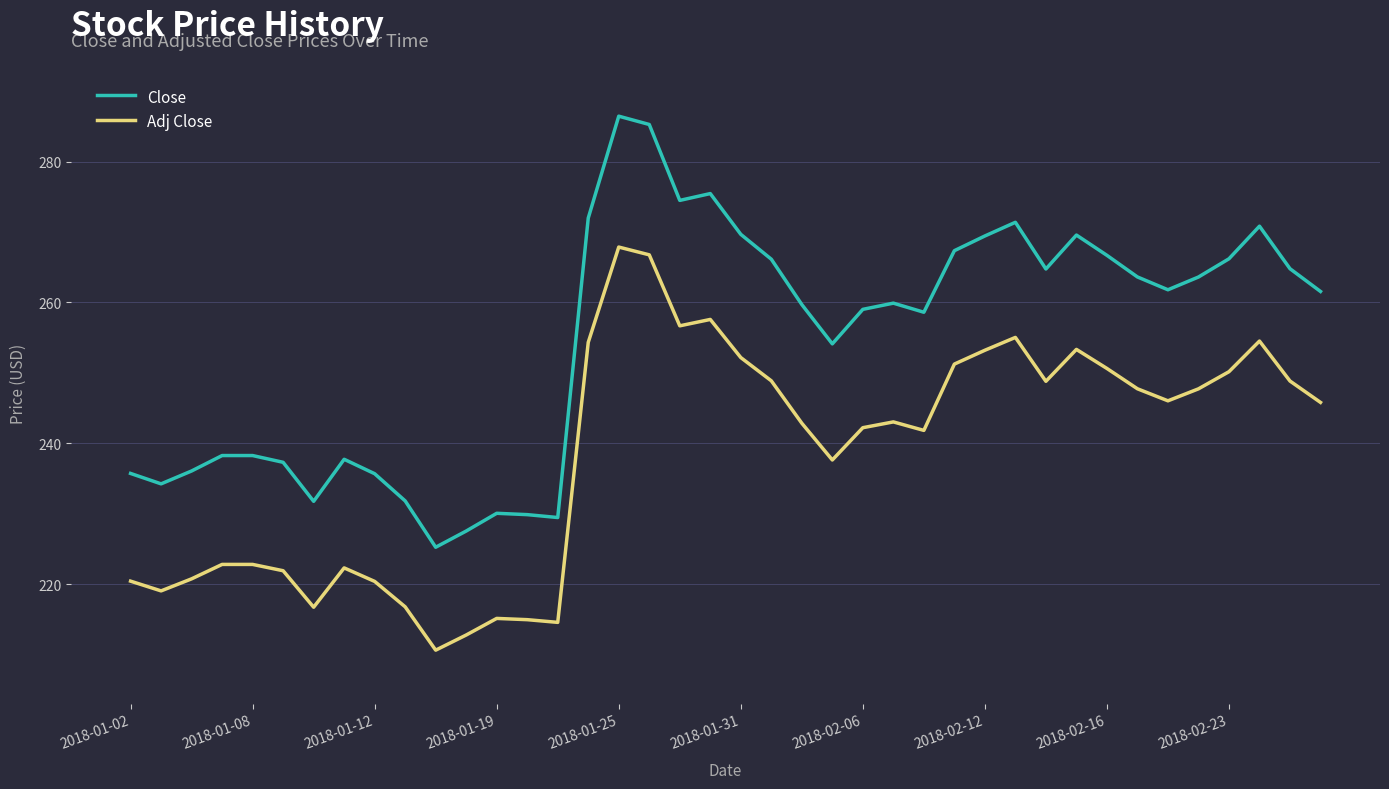

What is the greatest value displayed?

286.4